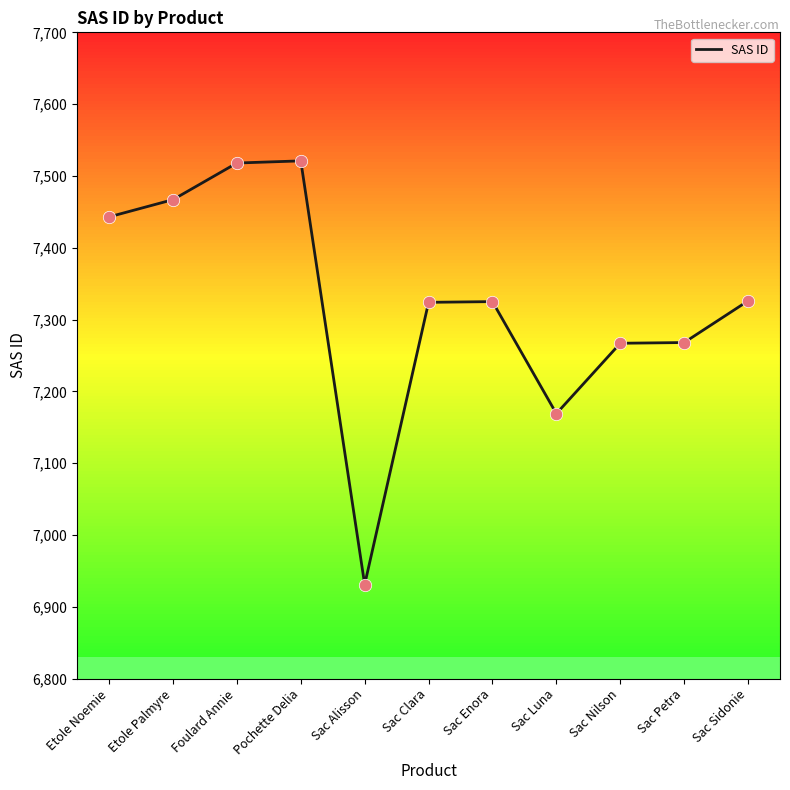

What is the change in value from Sac Enora to Sac Petra?

-57